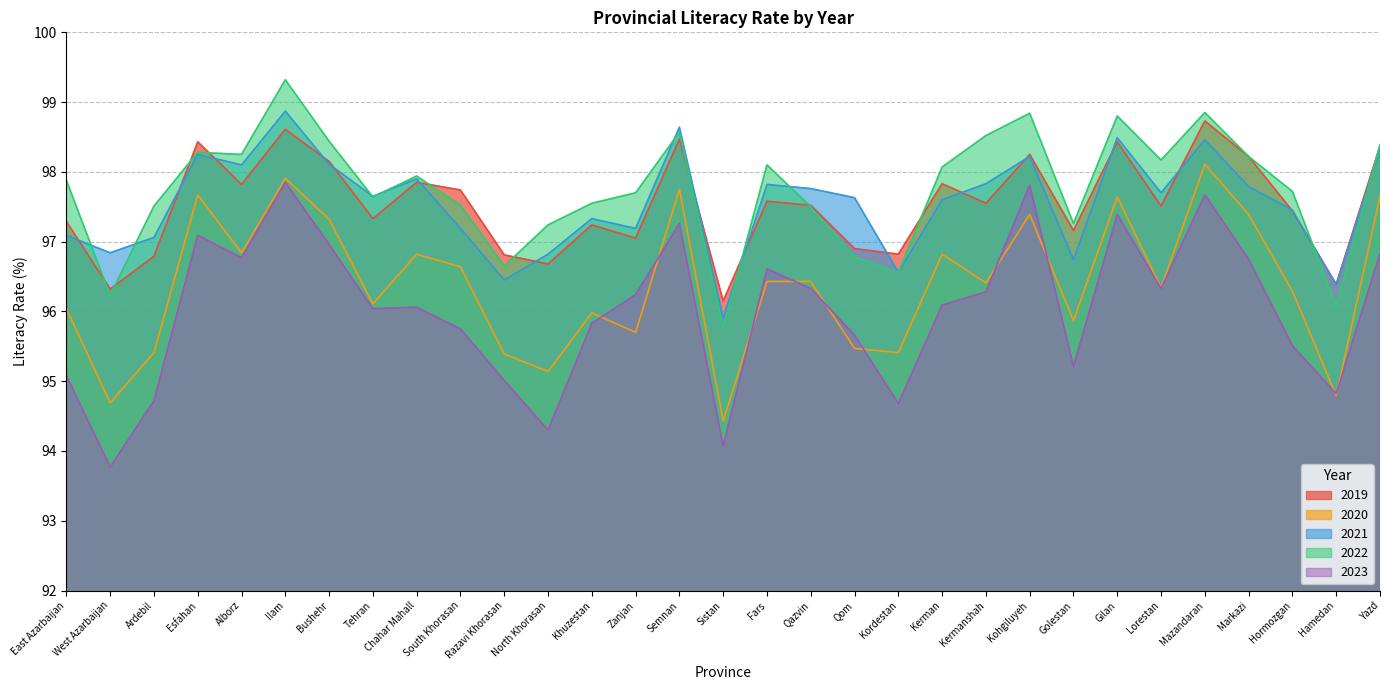

At which label does 2023 first exceed 96?

Esfahan